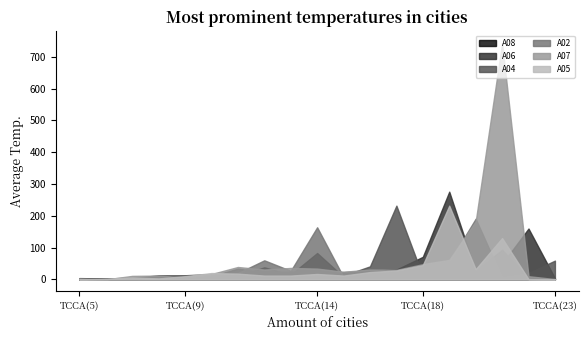

What is the spread (max minus min) of values at TCCA(12)?

52